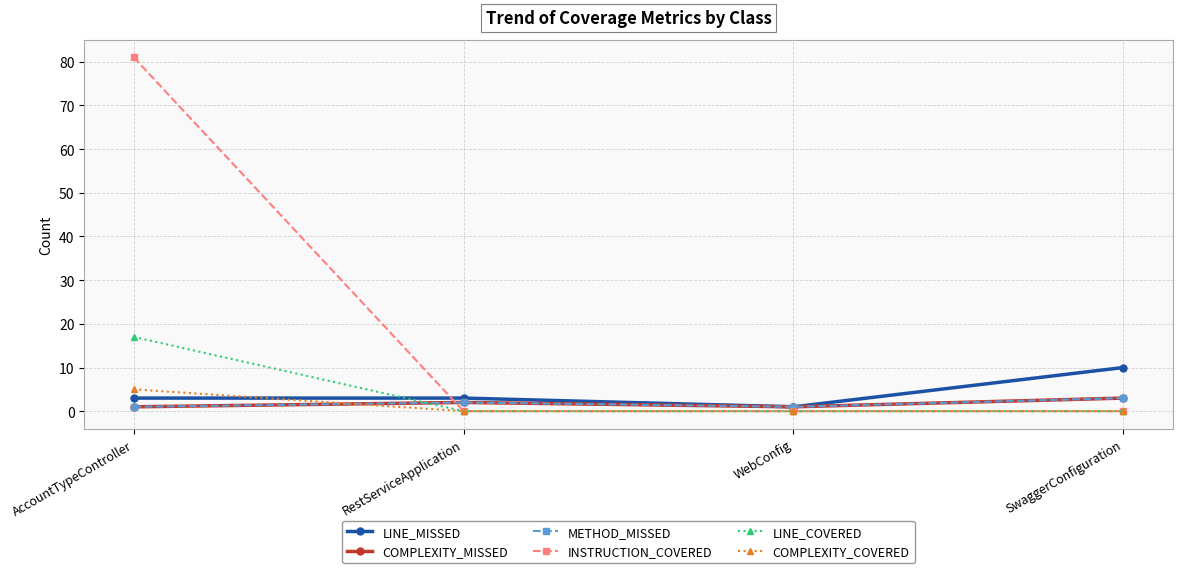

Reading left to right, extract all data points from this chart.

LINE_MISSED: AccountTypeController=3	RestServiceApplication=3	WebConfig=1	SwaggerConfiguration=10
COMPLEXITY_MISSED: AccountTypeController=1	RestServiceApplication=2	WebConfig=1	SwaggerConfiguration=3
METHOD_MISSED: AccountTypeController=1	RestServiceApplication=2	WebConfig=1	SwaggerConfiguration=3
INSTRUCTION_COVERED: AccountTypeController=81	RestServiceApplication=0	WebConfig=0	SwaggerConfiguration=0
LINE_COVERED: AccountTypeController=17	RestServiceApplication=0	WebConfig=0	SwaggerConfiguration=0
COMPLEXITY_COVERED: AccountTypeController=5	RestServiceApplication=0	WebConfig=0	SwaggerConfiguration=0